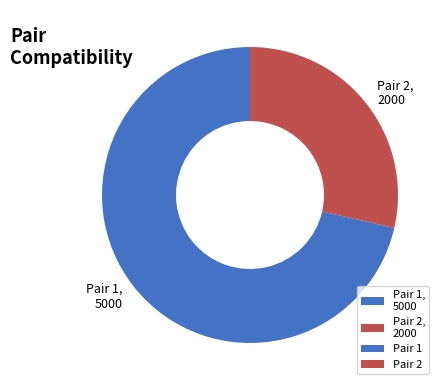

Count the number of slices in the pie.

2